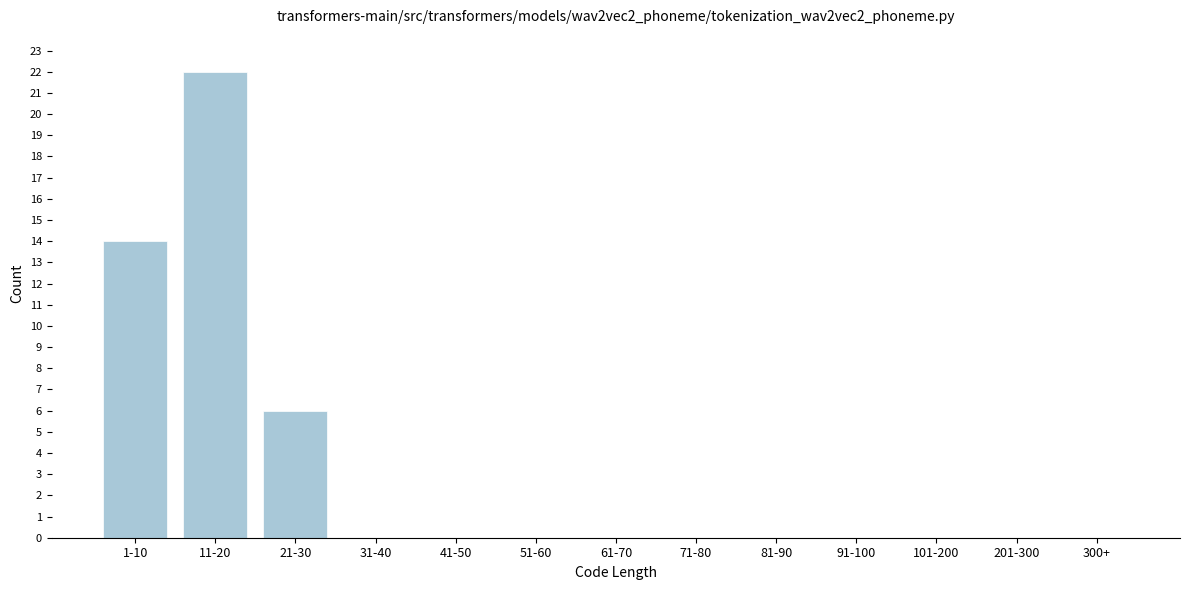

Reading right to left, what are all the values shown in this chart?

300+=0	201-300=0	101-200=0	91-100=0	81-90=0	71-80=0	61-70=0	51-60=0	41-50=0	31-40=0	21-30=6	11-20=22	1-10=14